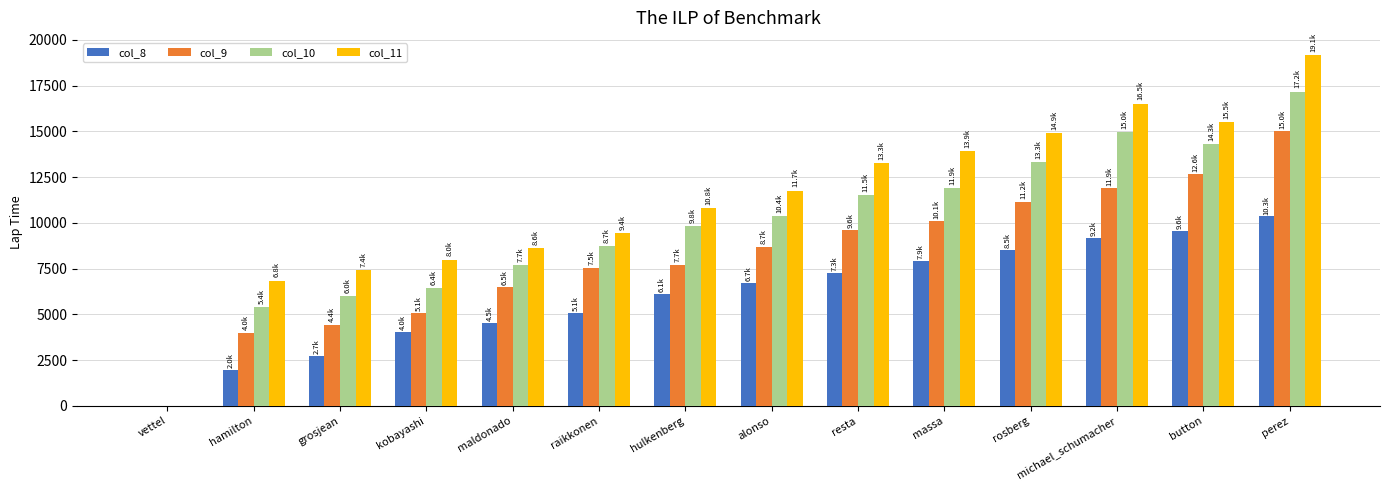

What is the sum of the col_11 values at resta and rosberg?

28138